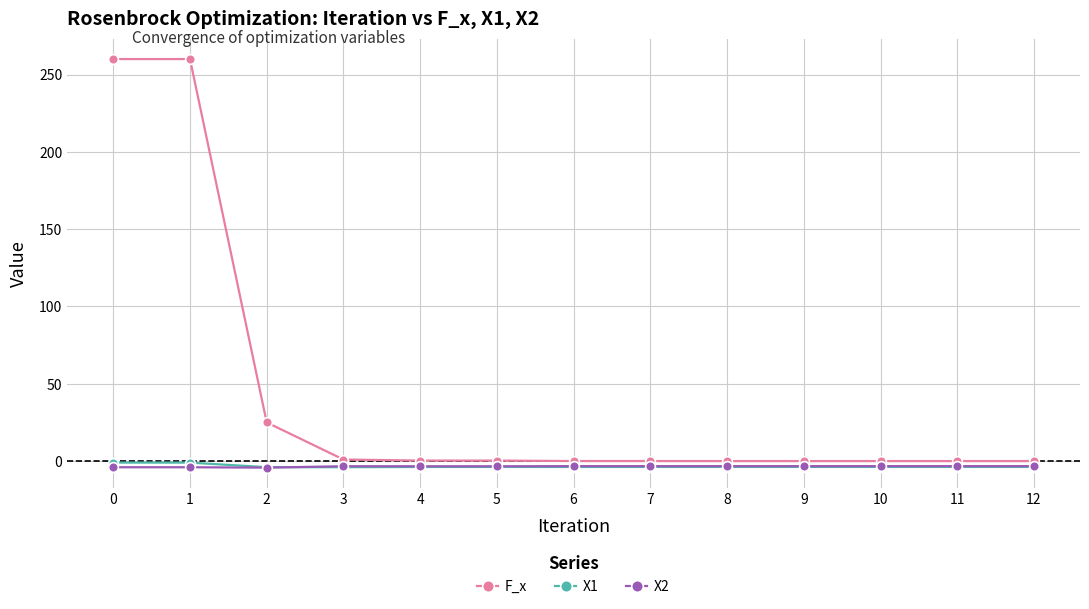

True or false: X1 has more than 0 points higher than both neighbors.

True